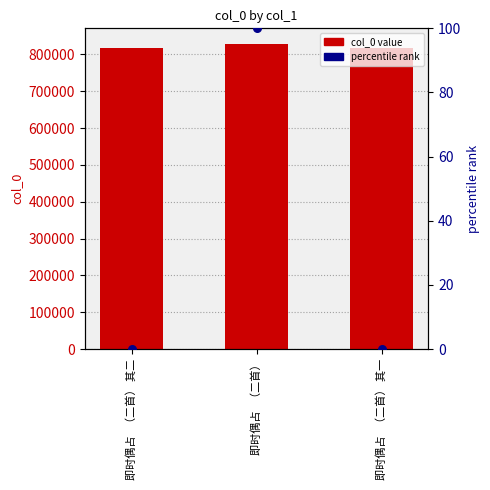

At how many categories does at least one series exceed 179390?

3